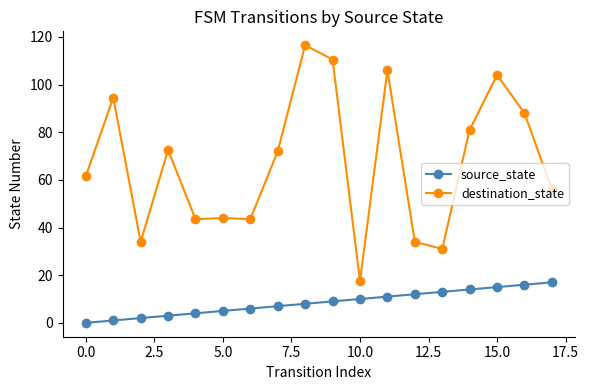

True or false: source_state and destination_state intersect in this chart.

False